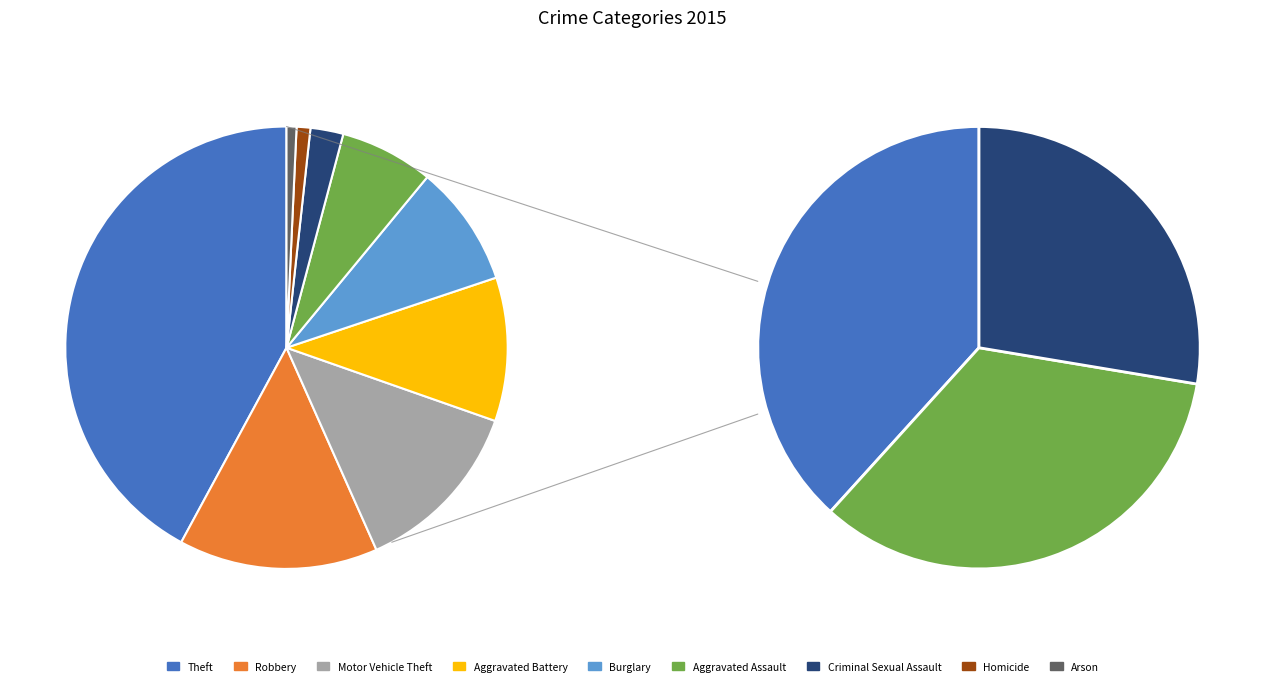

What portion of the pie excludes Criminal Sexual Assault?

97.6%